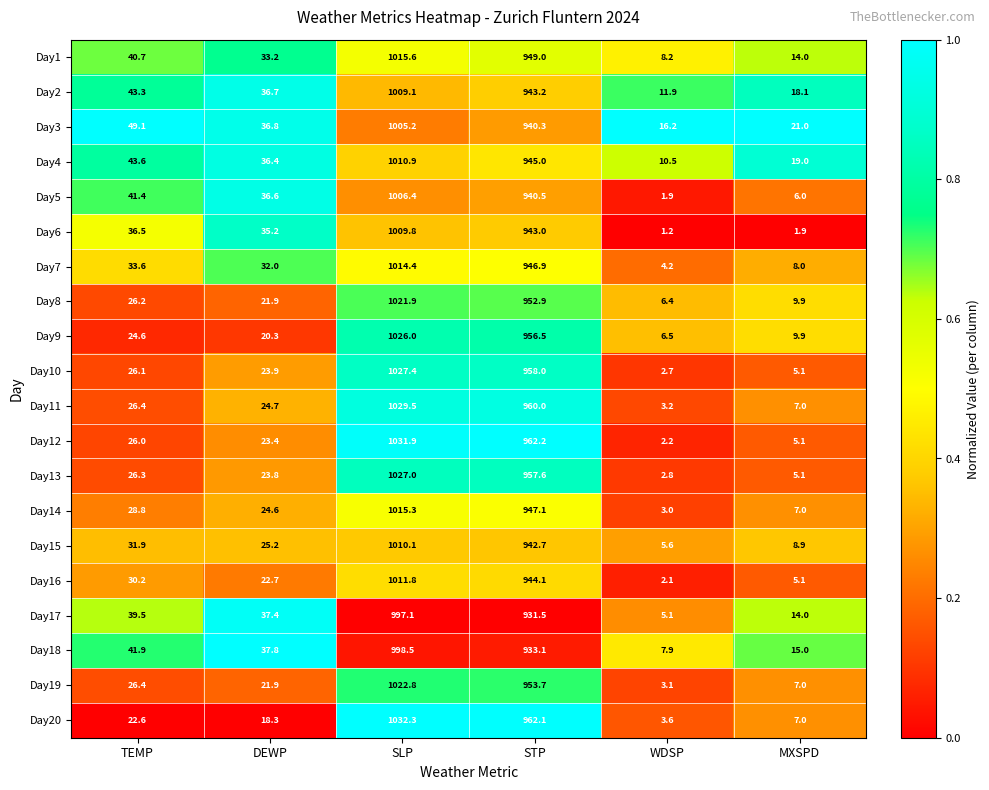

Which series has the largest total across all categories?

Day3